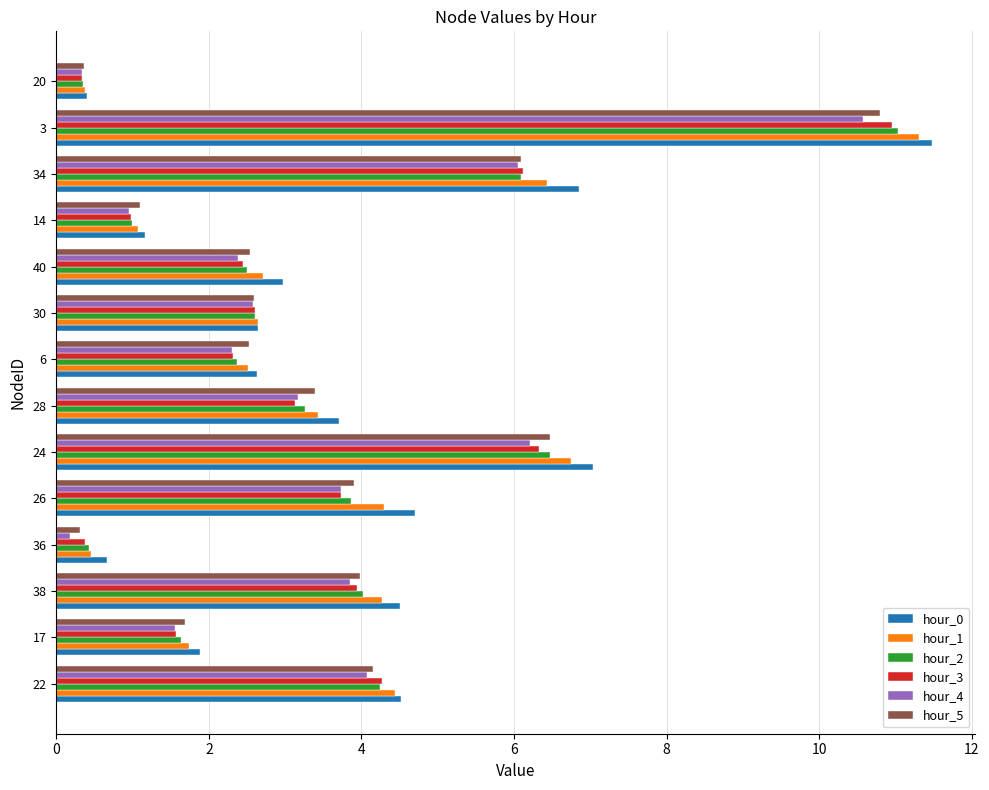

Count the number of categories in the chart.

14